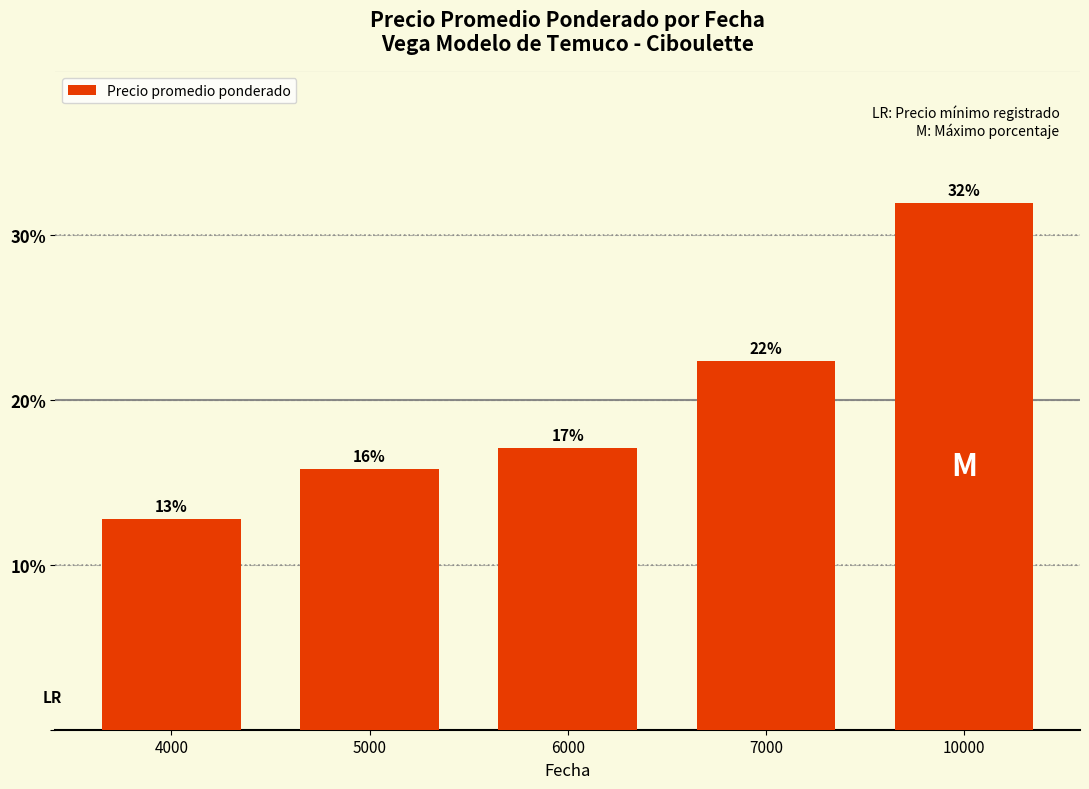

Reading left to right, extract all data points from this chart.

4000=12.8	5000=15.8	6000=17.1	7000=22.4	10000=31.9